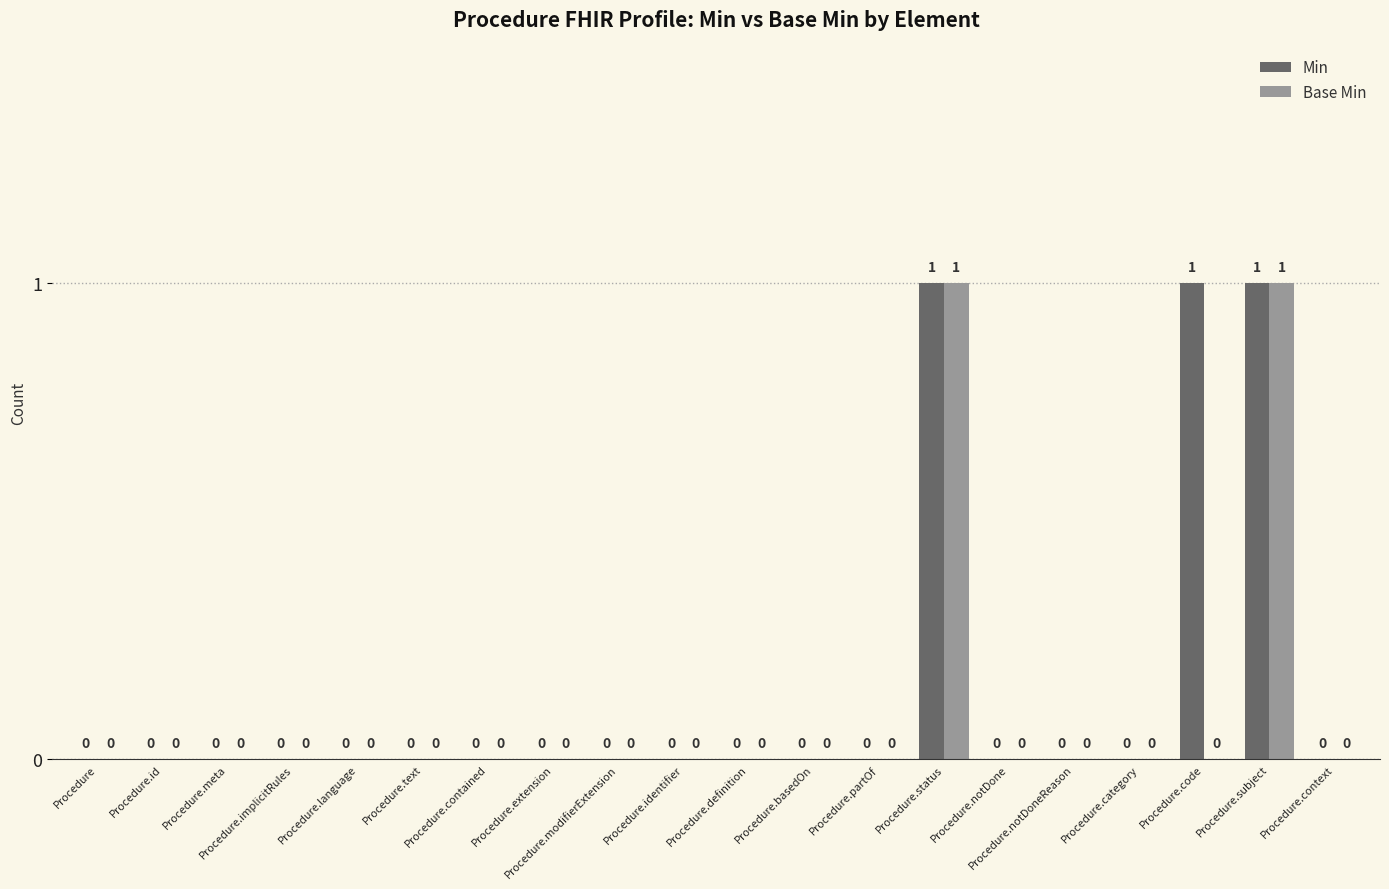

How many data points does each series have?

20